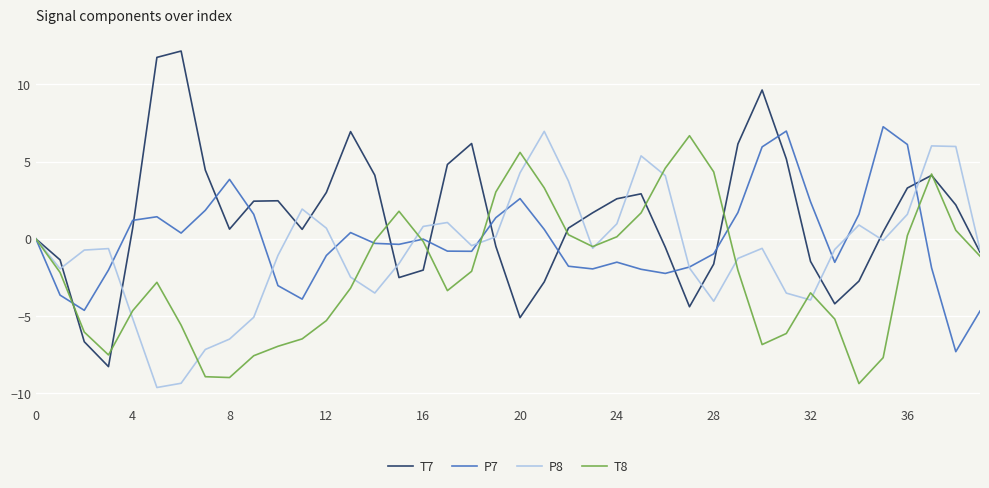

Rank the series by their average value, from lowest to highest.

T8, P8, P7, T7